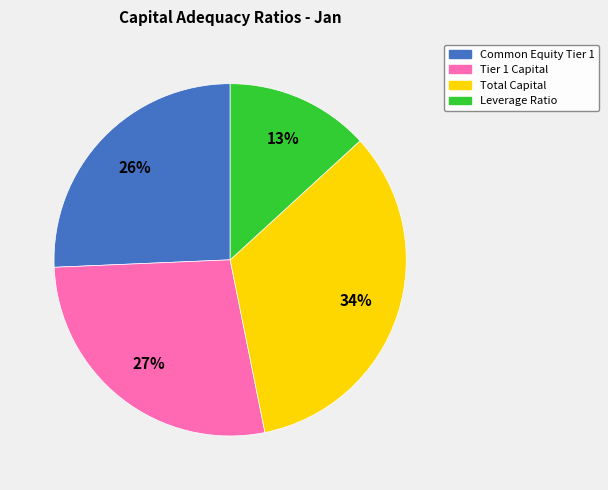

Is there a majority slice in this chart?

No